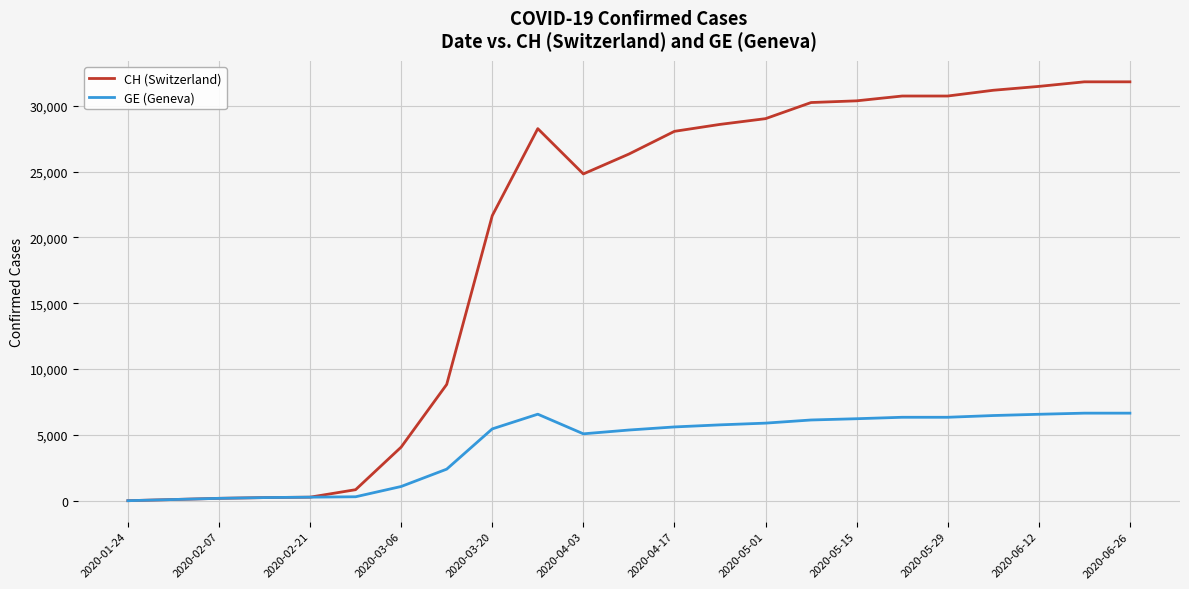

What is the difference between the maximum and minimum values in the GE (Geneva) series?

6650